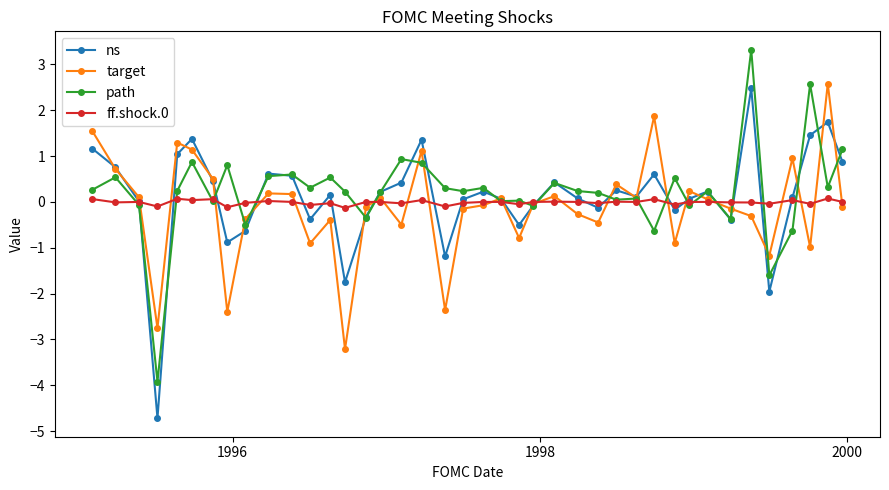

True or false: target has more than 1 points higher than both neighbors.

True